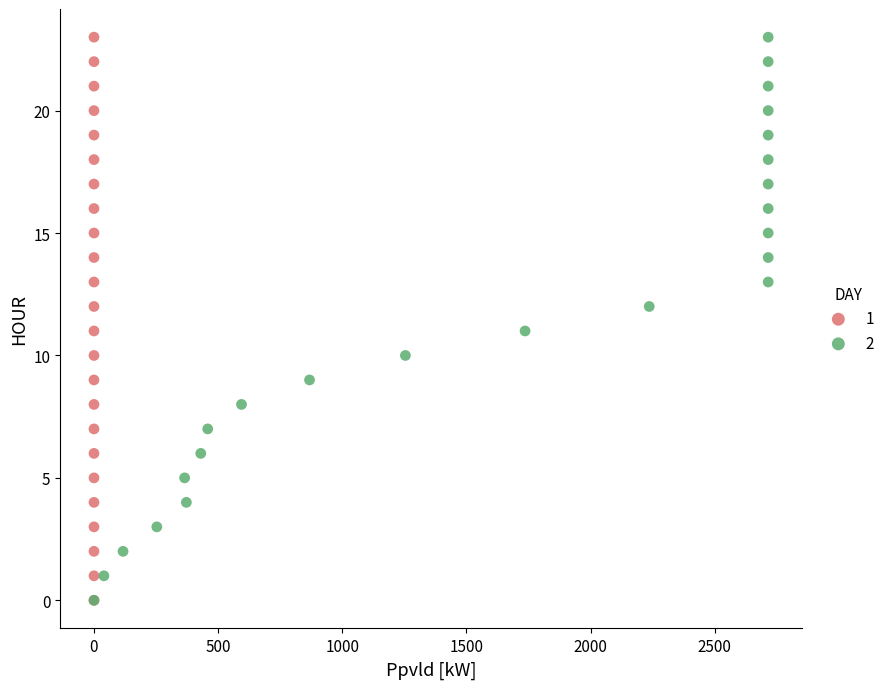

What are all the series names shown in the legend?

1, 2